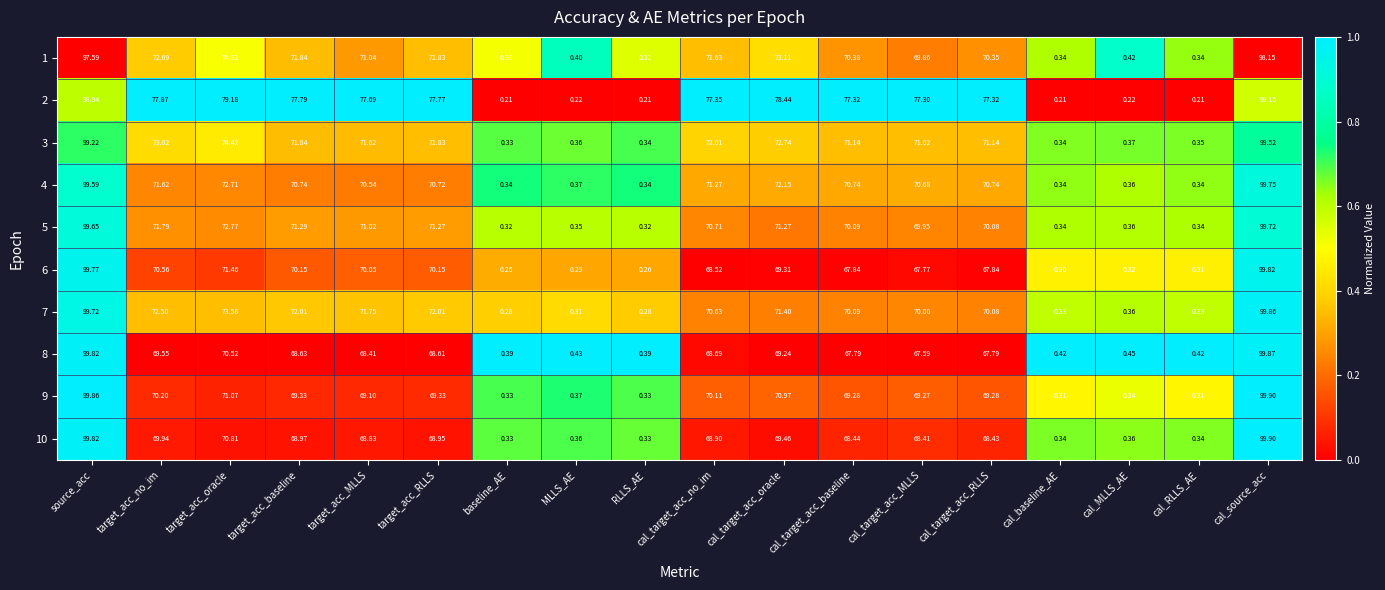

Where does the 4 series first go above 70?

source_acc